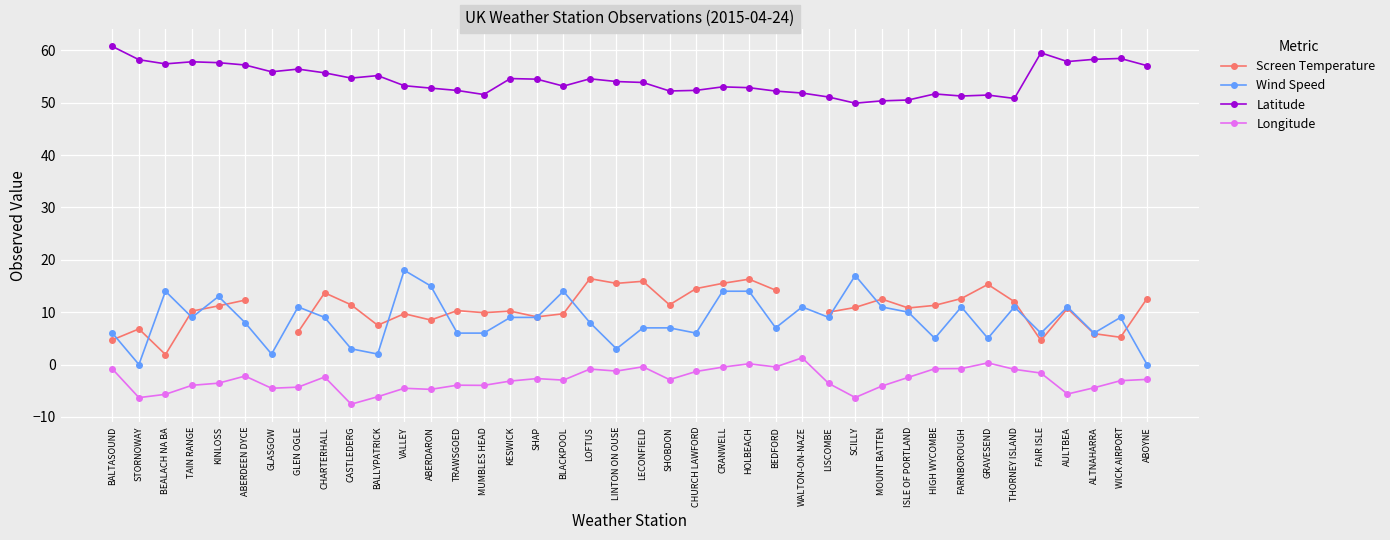

What is the difference between the Screen Temperature values at LOFTUS and ABOYNE?

3.8